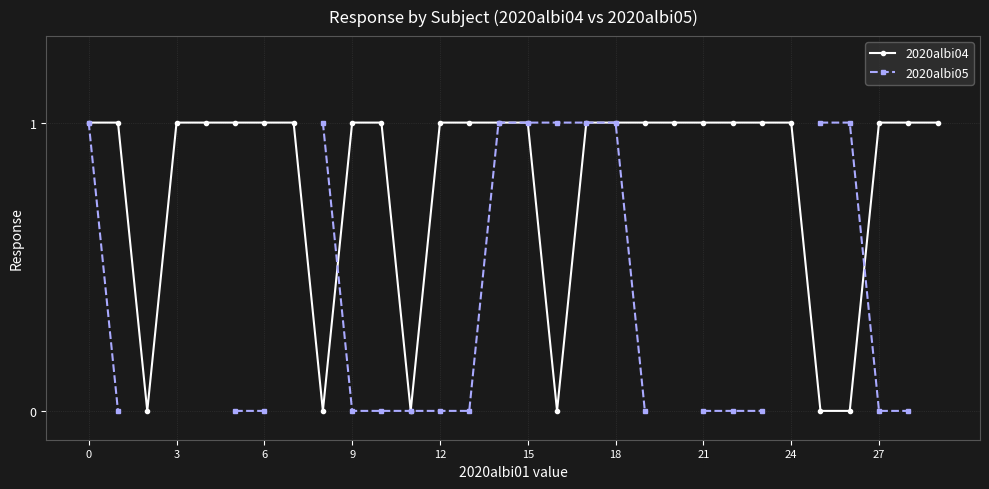

True or false: 2020albi05 and 2020albi04 intersect in this chart.

True